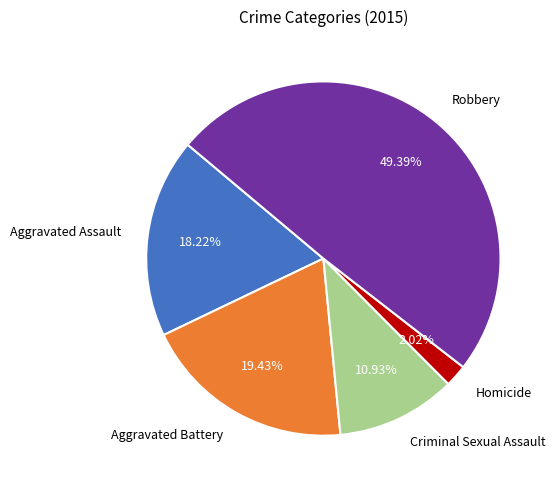

Which slice is the smallest?

Homicide